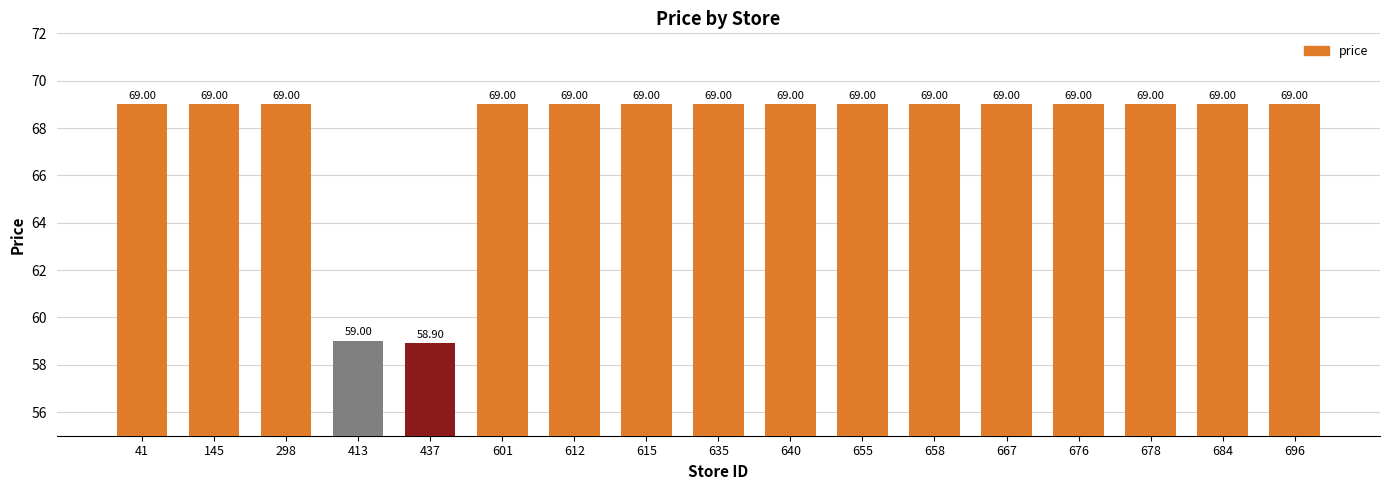

What is the average value?

67.8